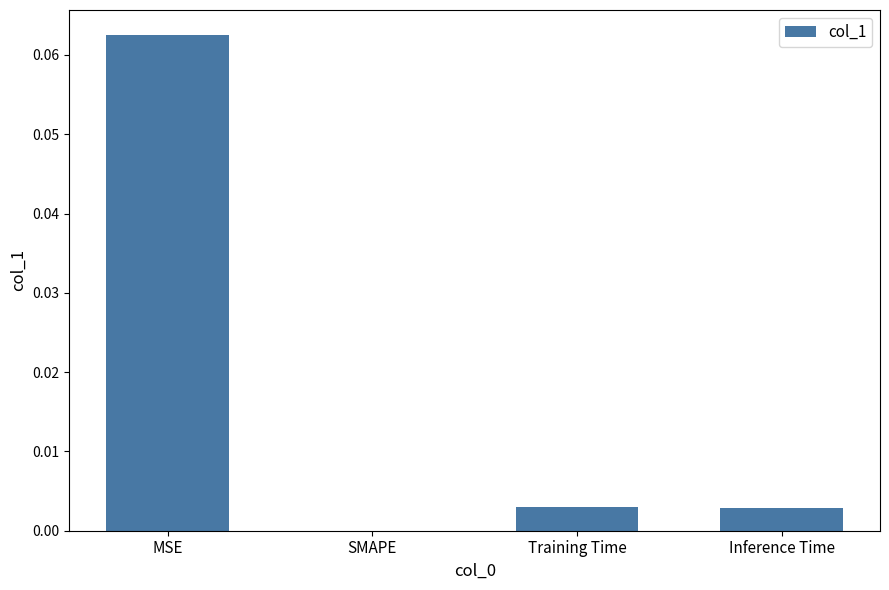

Between Training Time and MSE, which is larger?

MSE